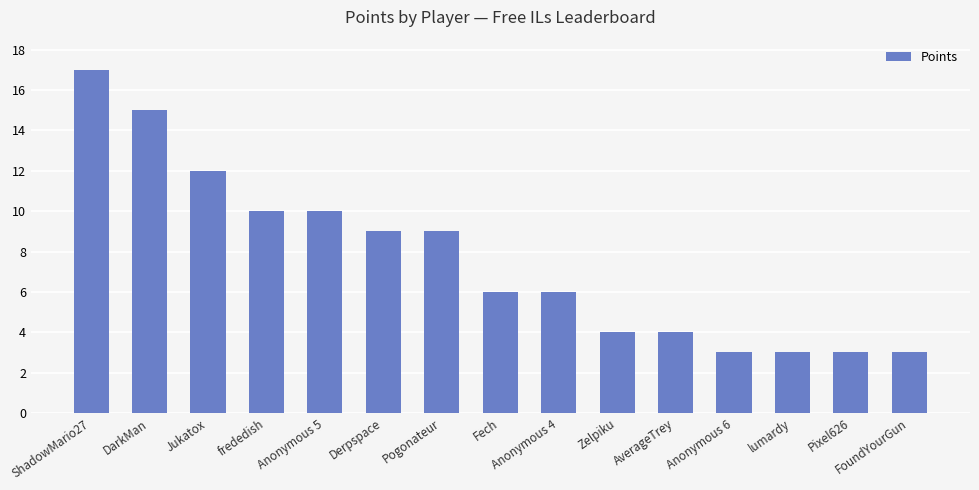

Reading left to right, list all the values displayed in this chart.

17	15	12	10	10	9	9	6	6	4	4	3	3	3	3